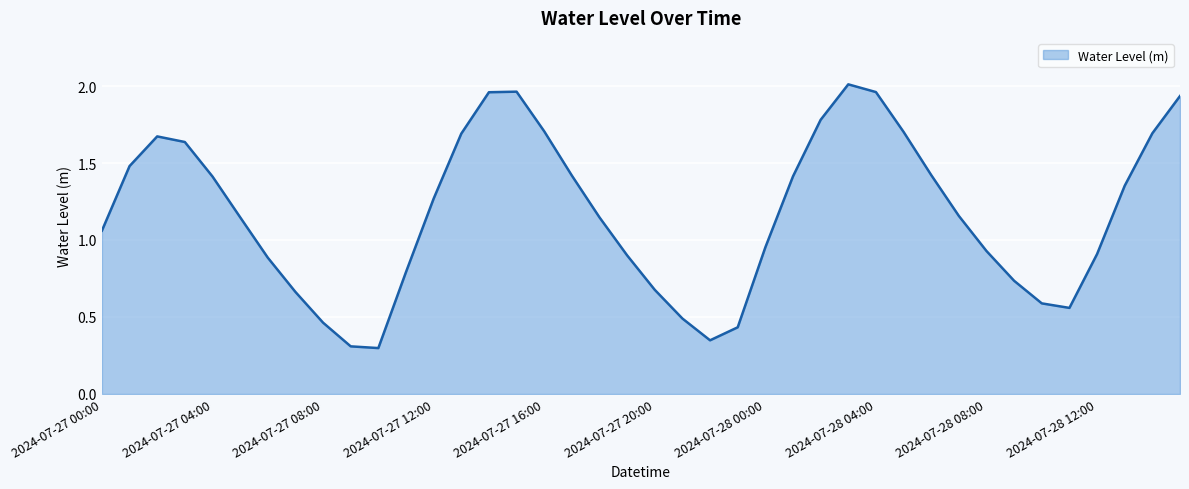

Which category has the lowest value across all series?

2024-07-27 10:00